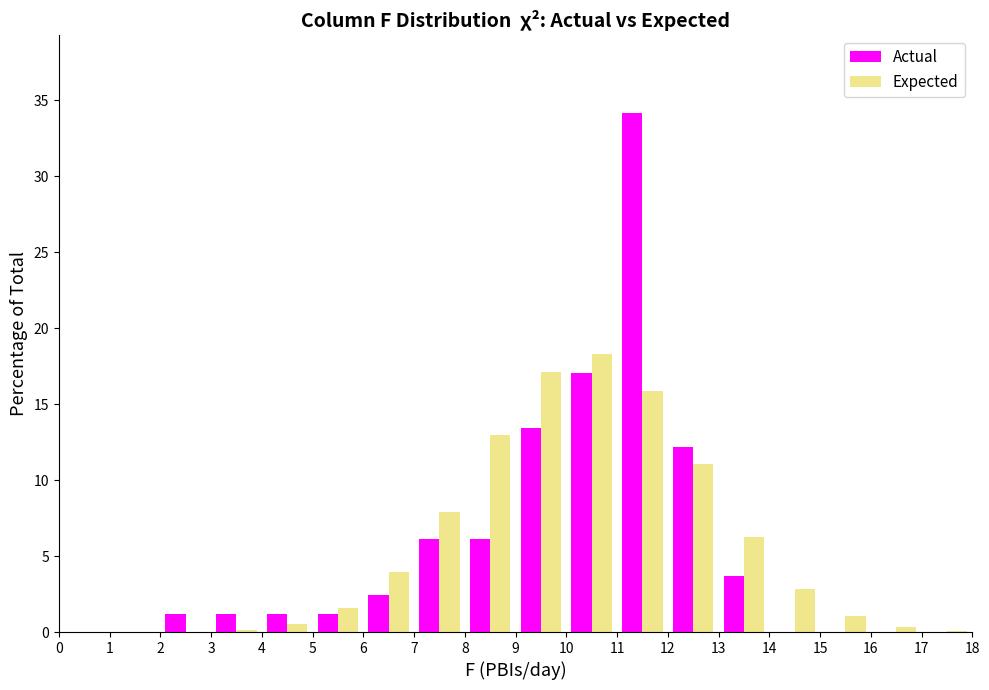

Reading left to right, list every range on the x-axis with the height of the bar of each series over it. The values are not printed on the chart, so give them approximately, as read against the axis.

0 to 1: Actual=0	Expected=under 0.5
1 to 2: Actual=0	Expected=under 0.5
2 to 3: Actual=1.0	Expected=under 0.5
3 to 4: Actual=1.0	Expected=under 0.5
4 to 5: Actual=1.0	Expected=0.5
5 to 6: Actual=1.0	Expected=1.5
6 to 7: Actual=2.5	Expected=4.0
7 to 8: Actual=6.0	Expected=8.0
8 to 9: Actual=6.0	Expected=13.0
9 to 10: Actual=13.5	Expected=17.0
10 to 11: Actual=17.0	Expected=18.5
11 to 12: Actual=34.0	Expected=16.0
12 to 13: Actual=12.0	Expected=11.0
13 to 14: Actual=3.5	Expected=6.5
14 to 15: Actual=0	Expected=3.0
15 to 16: Actual=0	Expected=1.0
16 to 17: Actual=0	Expected=under 0.5
17 to 18: Actual=0	Expected=under 0.5